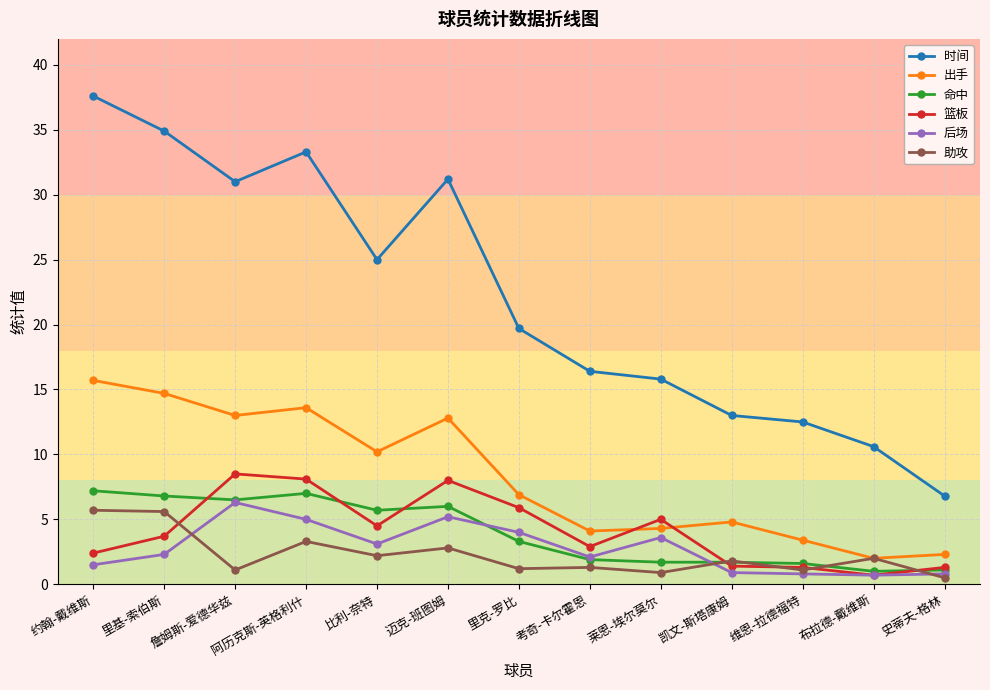

At which category does 篮板 reach its first local valley?

比利-奈特